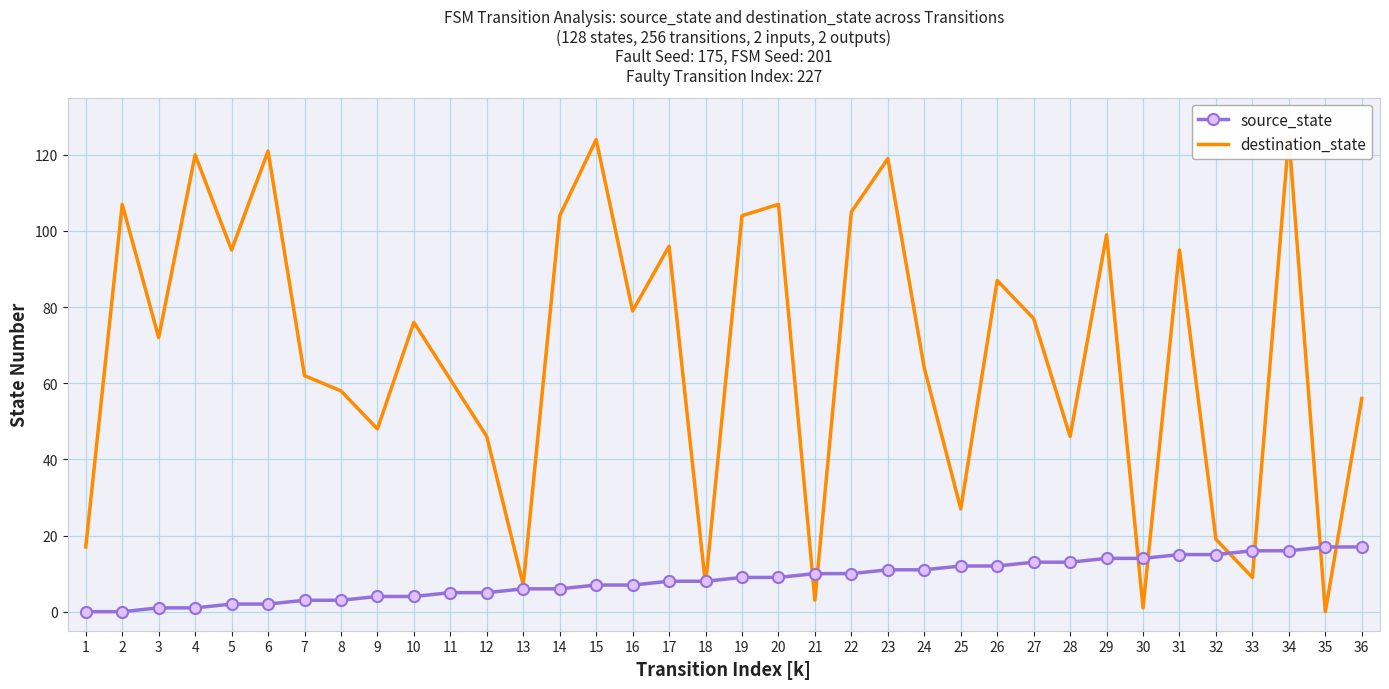

Where does the destination_state series first go above 76?

2